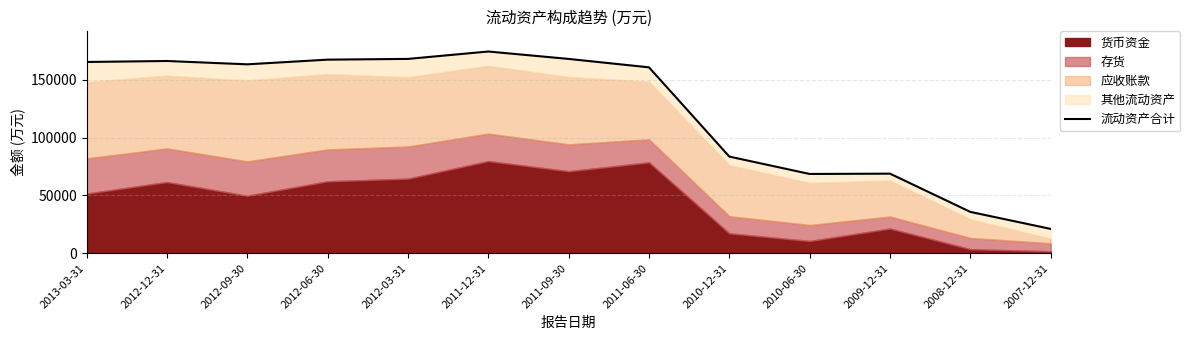

Is it true that the value at 2012-06-30 is 167346?

True